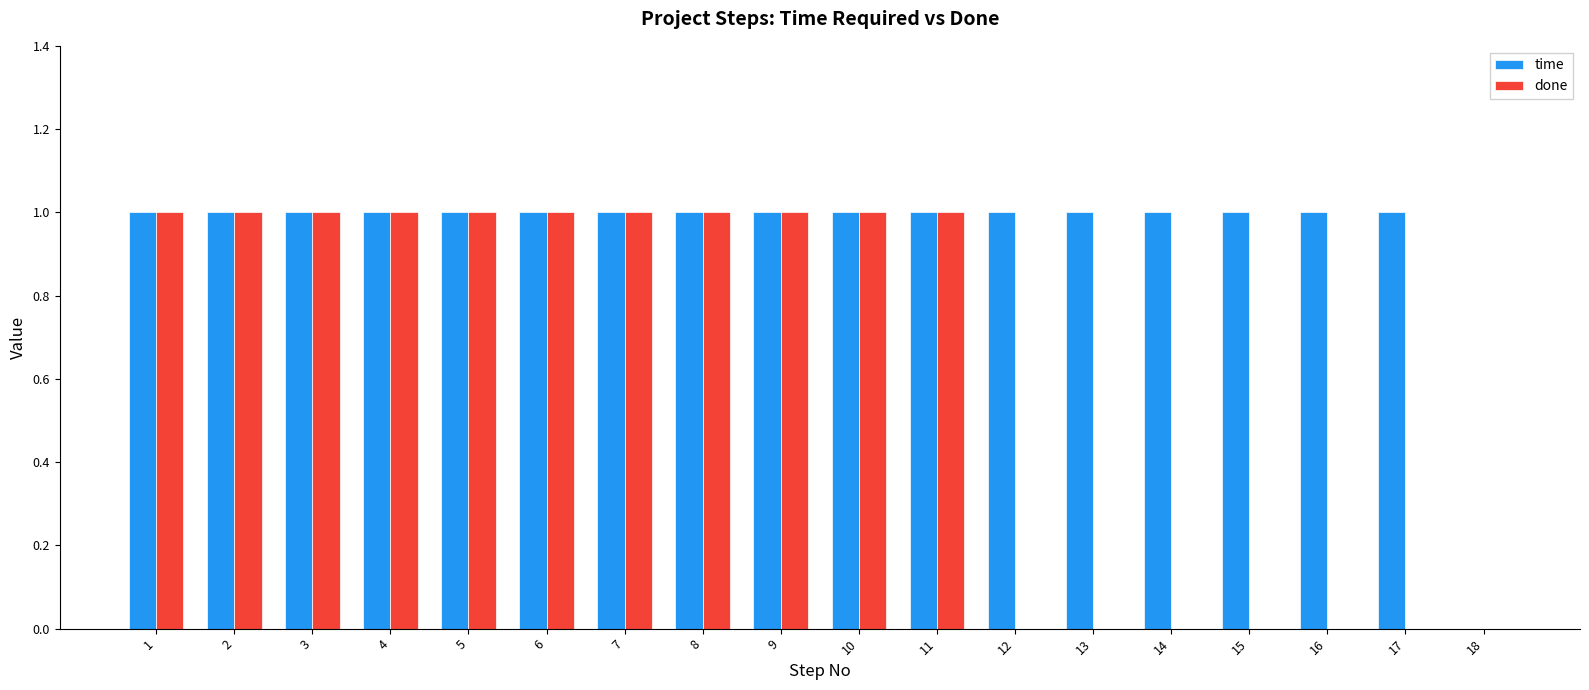

What is the sum of all done values?

11